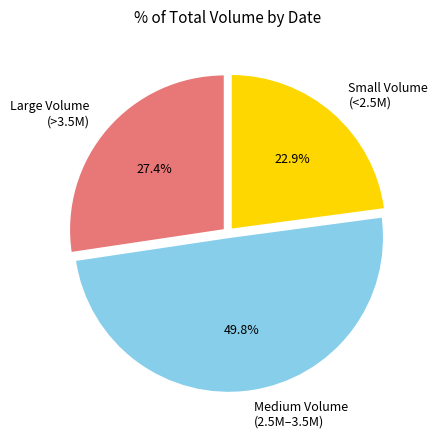

Approximately how many times larger is the value at Small Volume (<2.5M) compared to Medium Volume (2.5M–3.5M)?

0.5